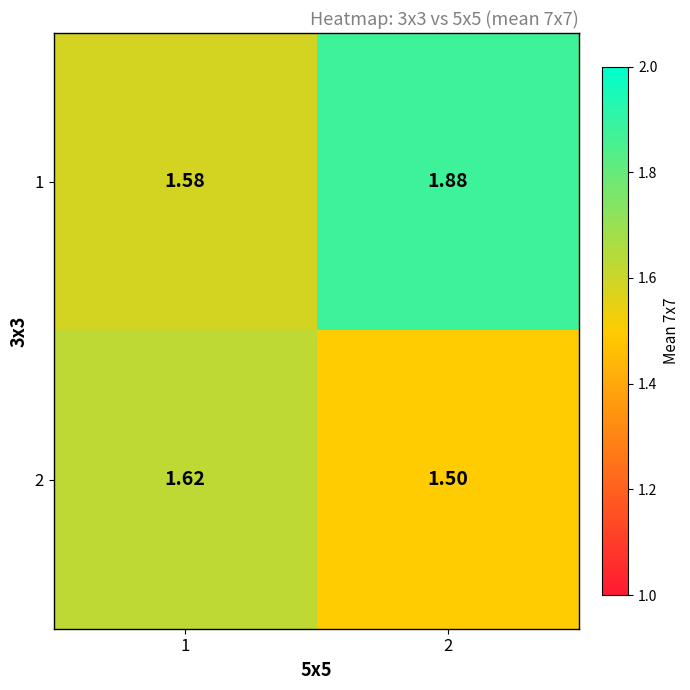

Is the value of 1 at 1 greater than the value of 2 at 1?

No